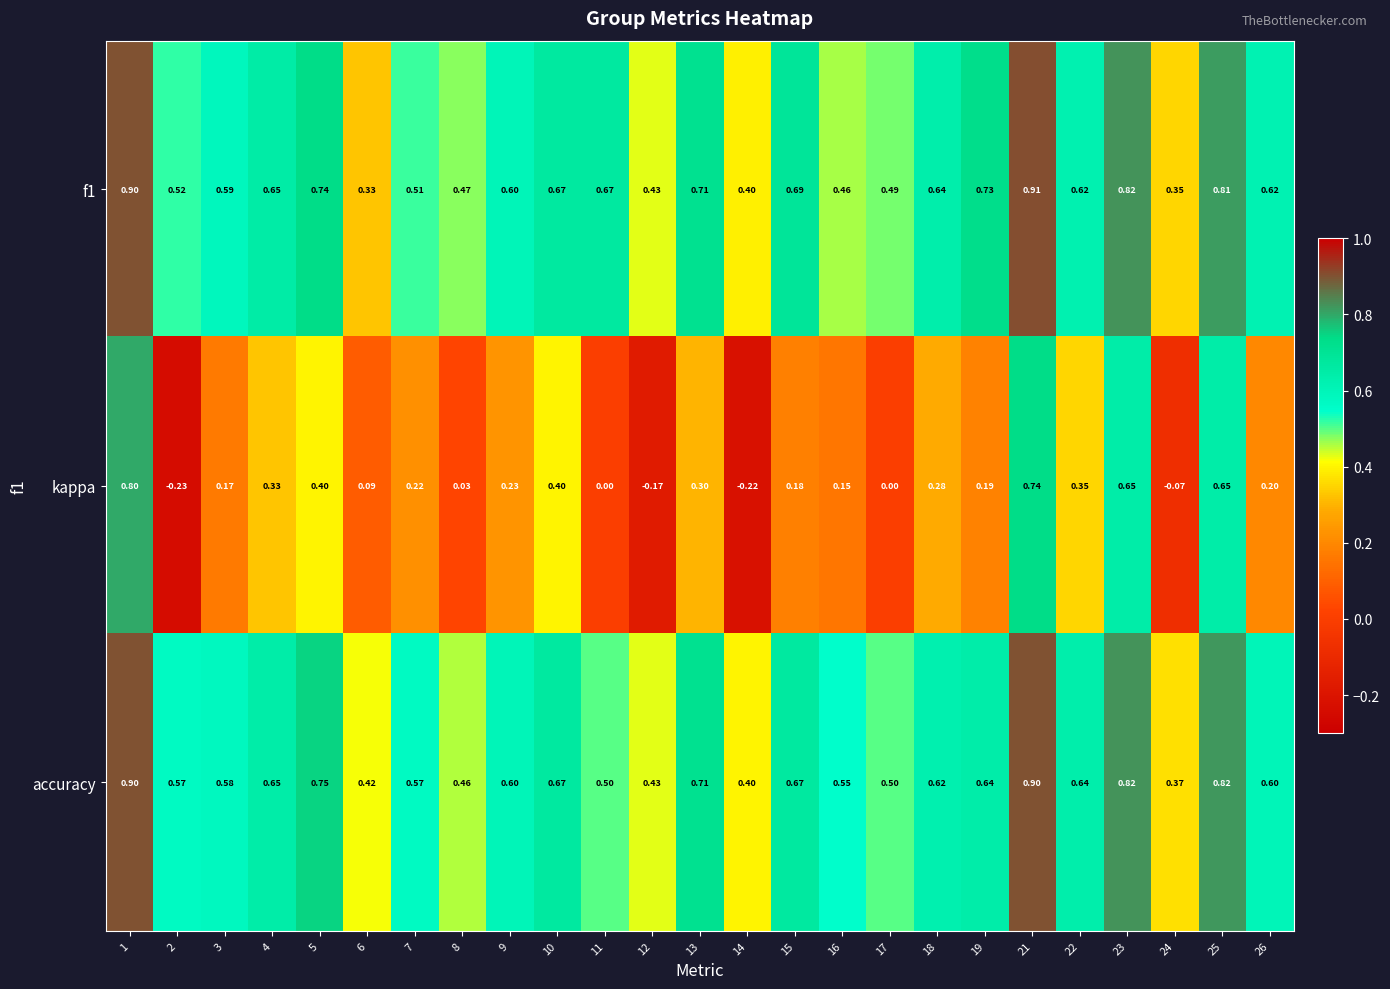

At which category is the sum across all series the highest?

1